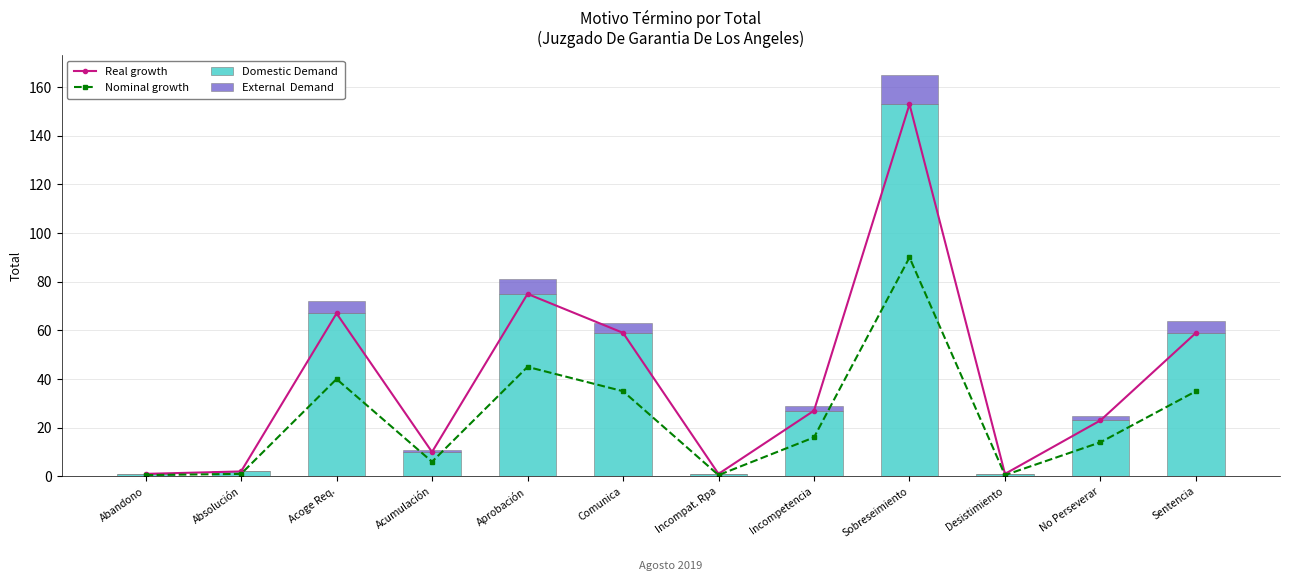

Between Comunica and Abandono, which is larger?

Comunica